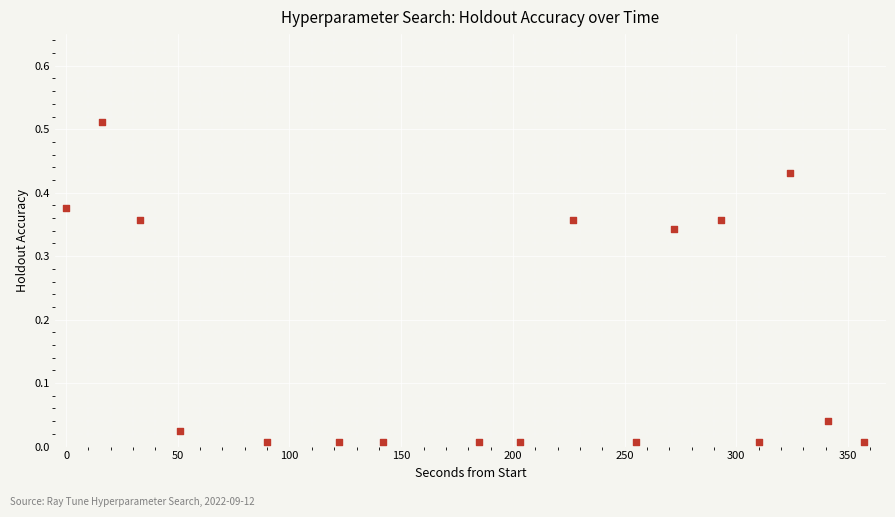

What is the range of X values (max minus min)?

357.0